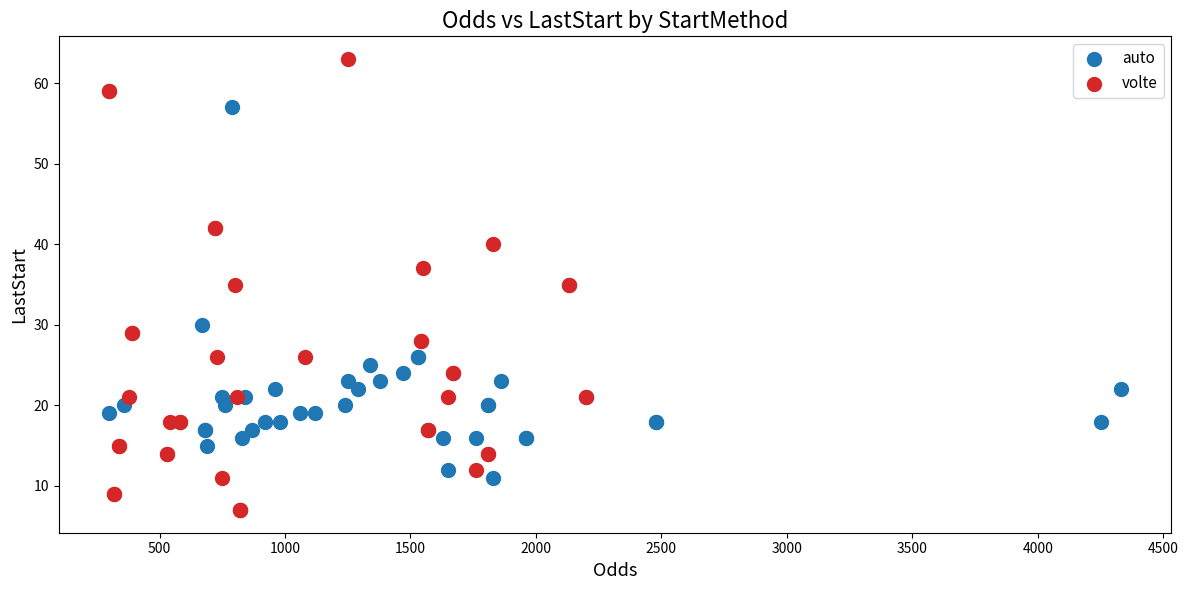

Which series contains the lowest Y value?

volte